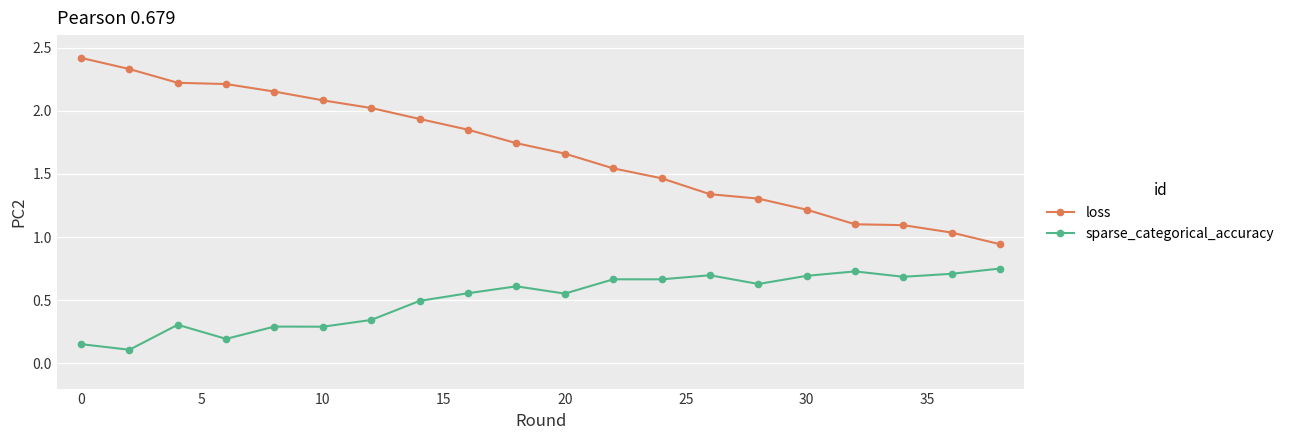

Which series has the largest total across all categories?

loss